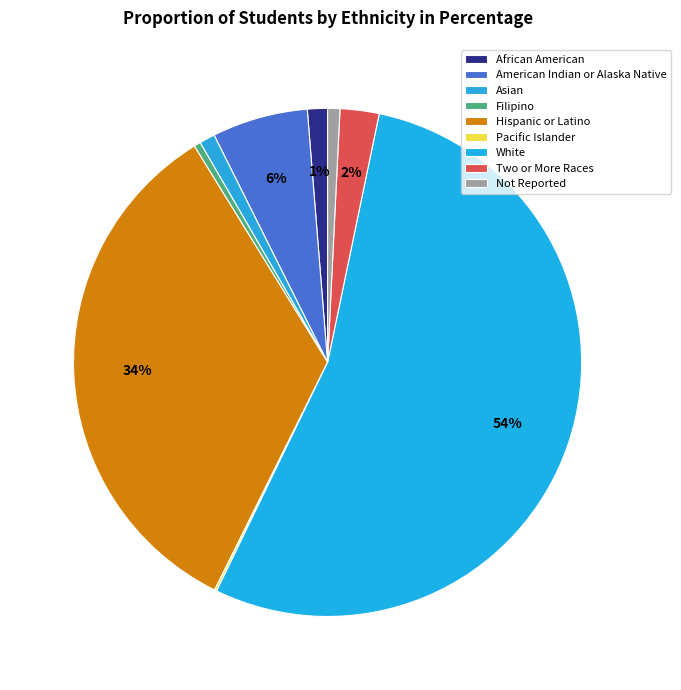

How many slices are in this pie chart?

9